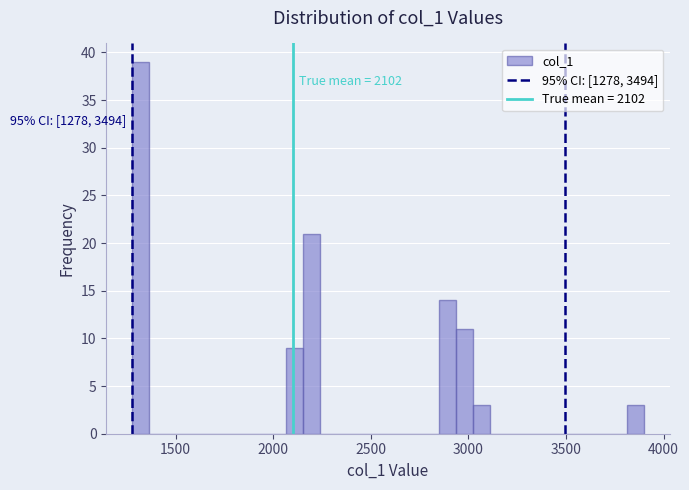

Around what value on the x-axis is the tallest bar? Give the approximate position of its centre, as read against the axis.

1300